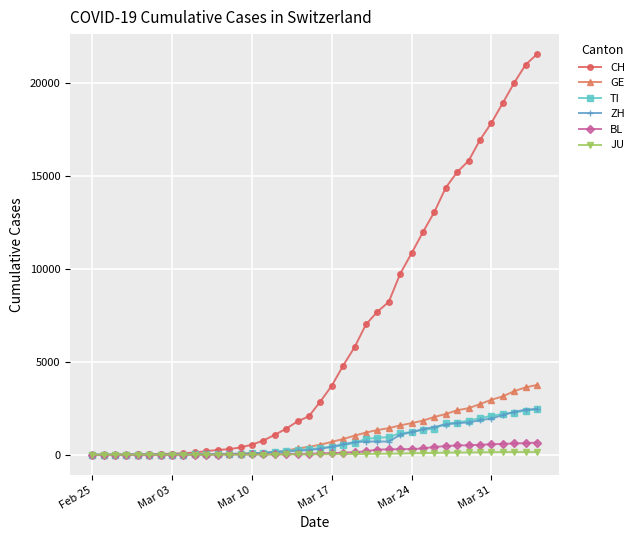

What is the value of the ZH point at the 10th from the left?

23